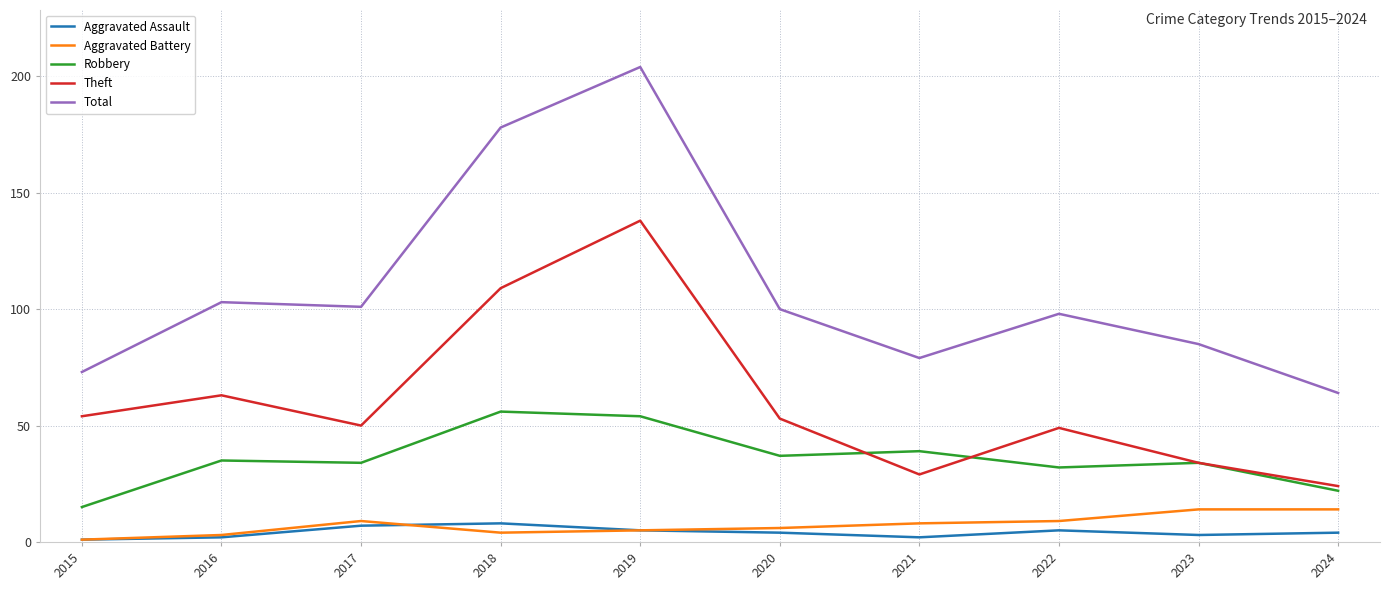

What is the maximum value shown in the chart?

204